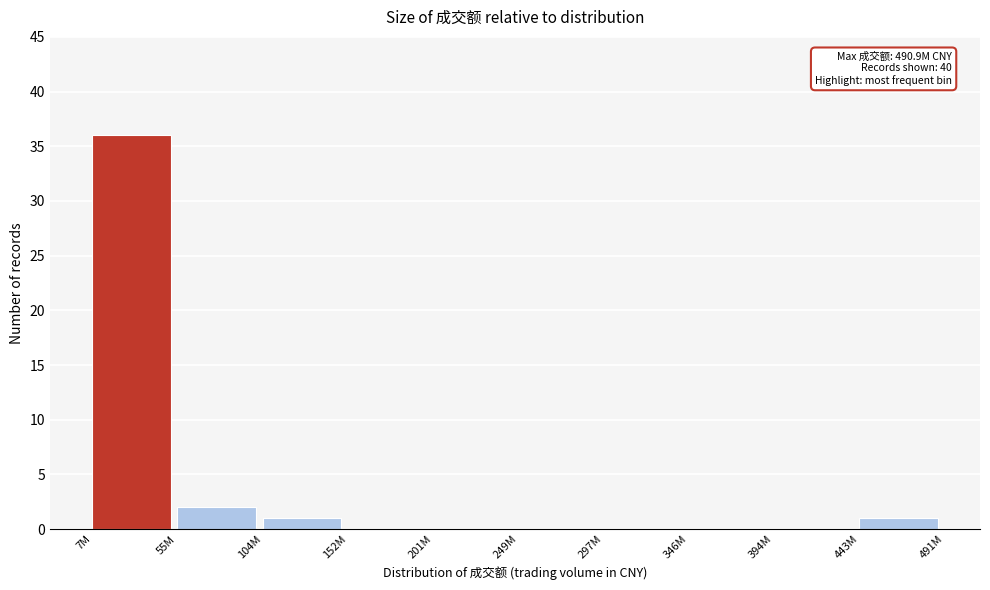

Reading left to right, extract all data points from this chart.

7M=36	55M=2	104M=1	152M=0	201M=0	249M=0	297M=0	346M=0	394M=0	443M=1